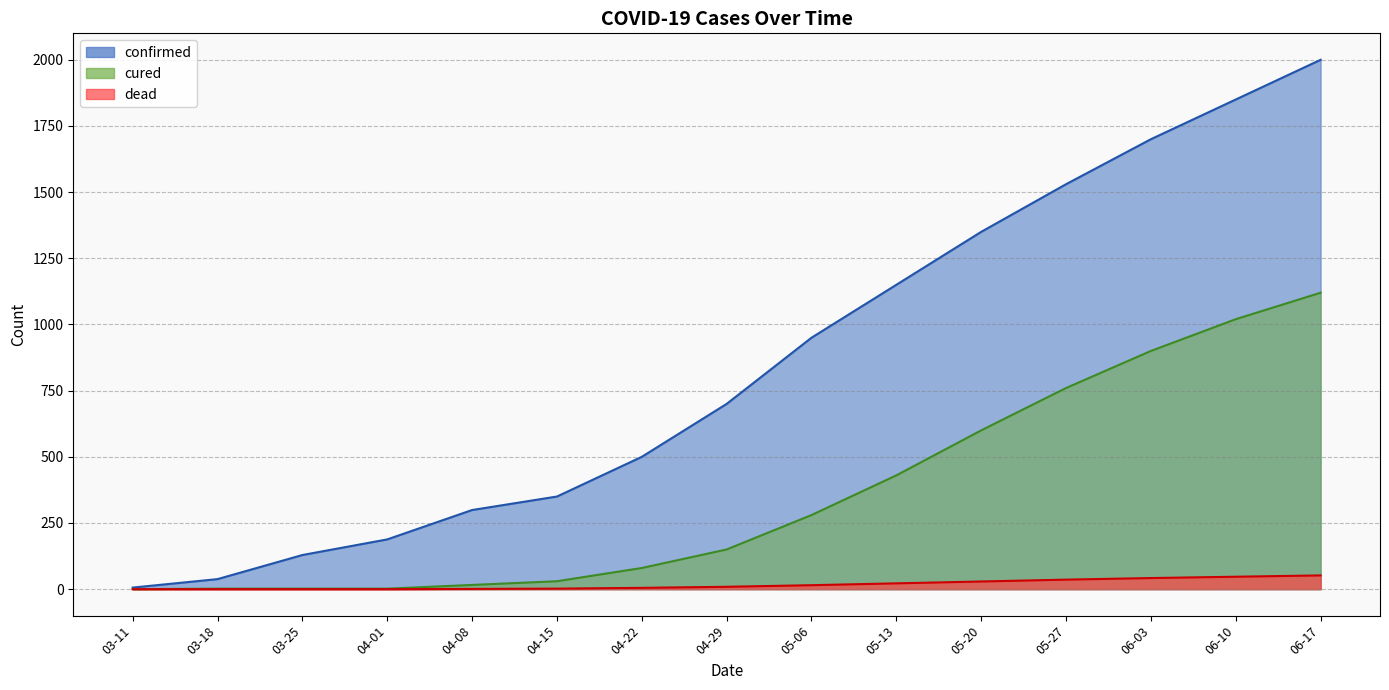

What is the difference between the highest and lowest values at 03-18?

38